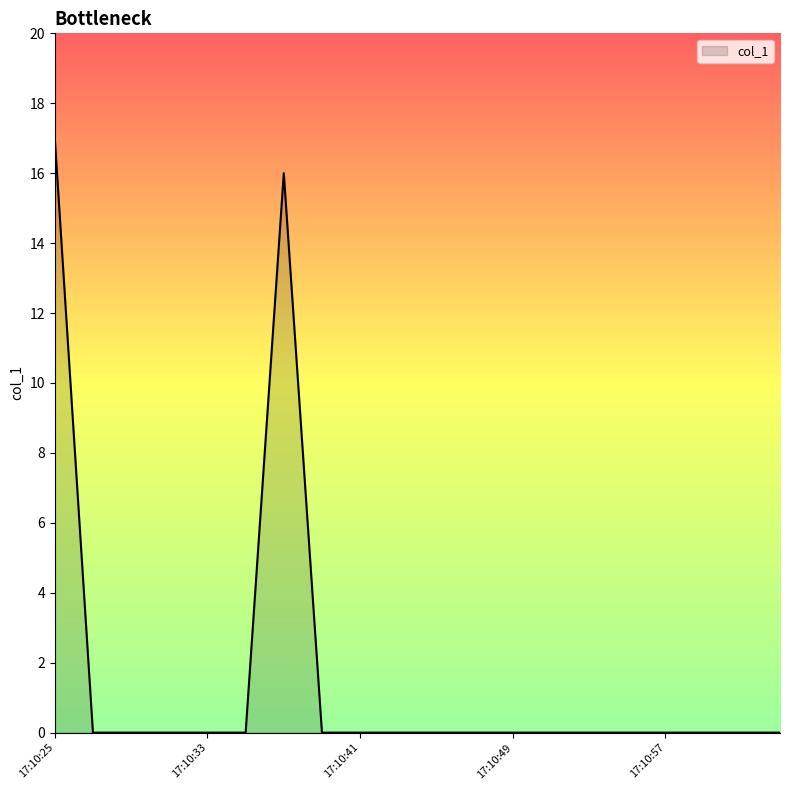

What is the difference between the maximum and minimum values?

17